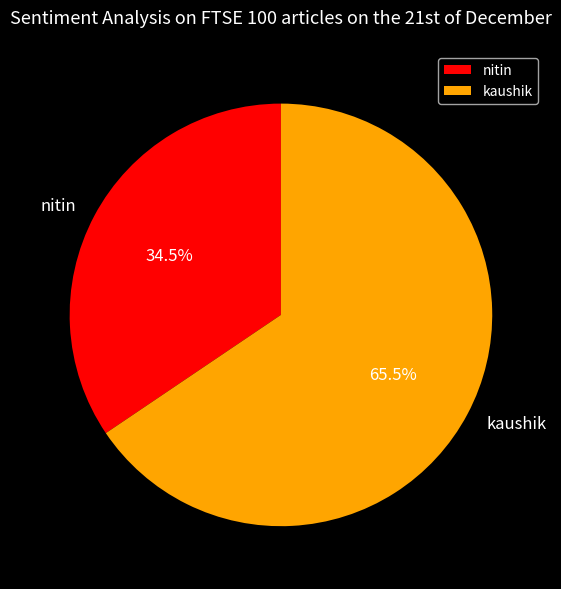

Combined, do nitin and kaushik account for over 50%?

Yes